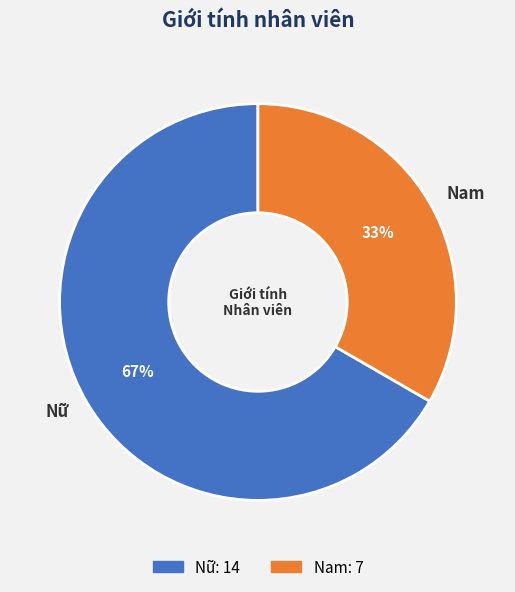

Rank the categories by value from highest to lowest.

Nữ, Nam